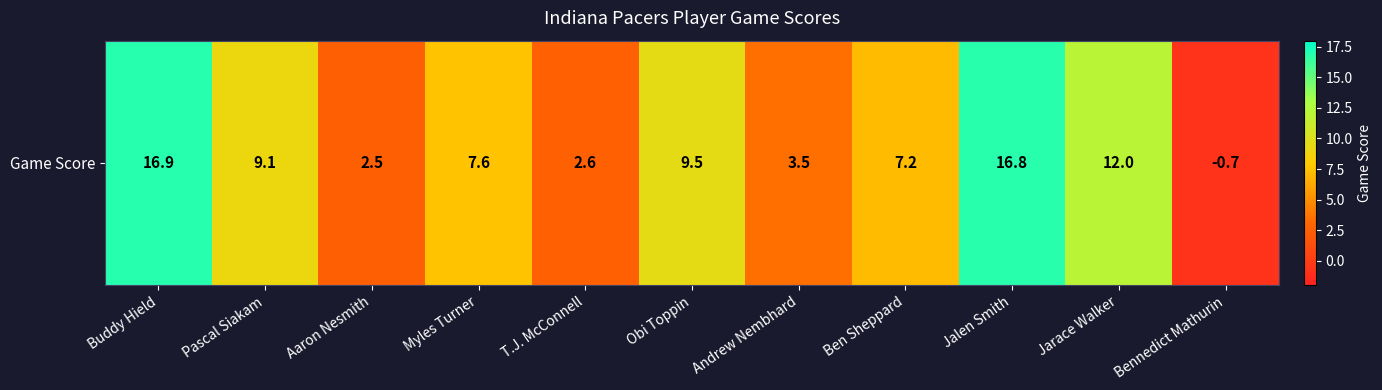

What is the sum of the values at Ben Sheppard and Aaron Nesmith?

9.7